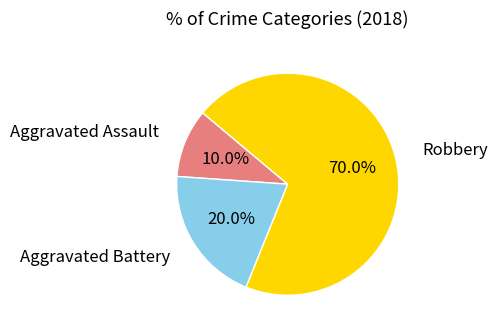

Which category has the smallest portion of the pie?

Aggravated Assault